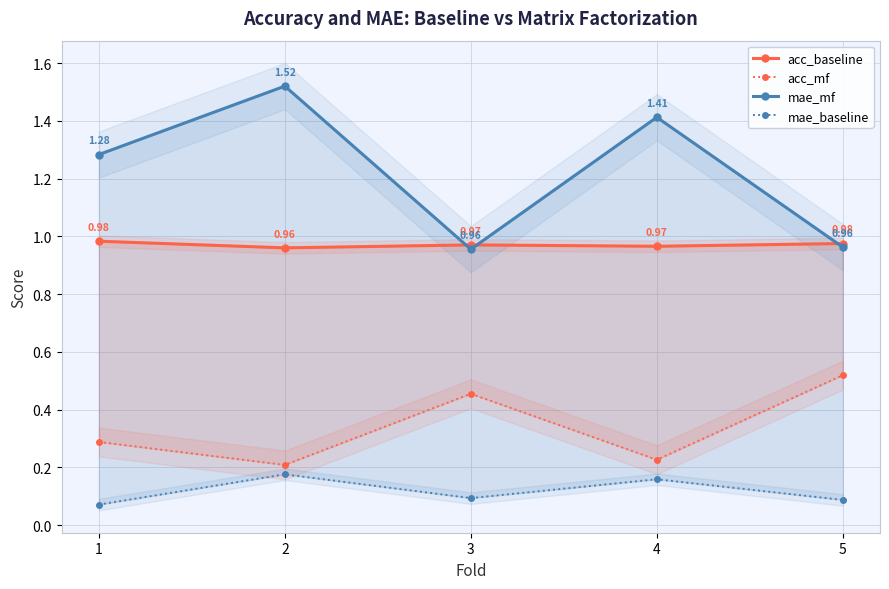

Does the chart display data point markers on the line(s)?

Yes